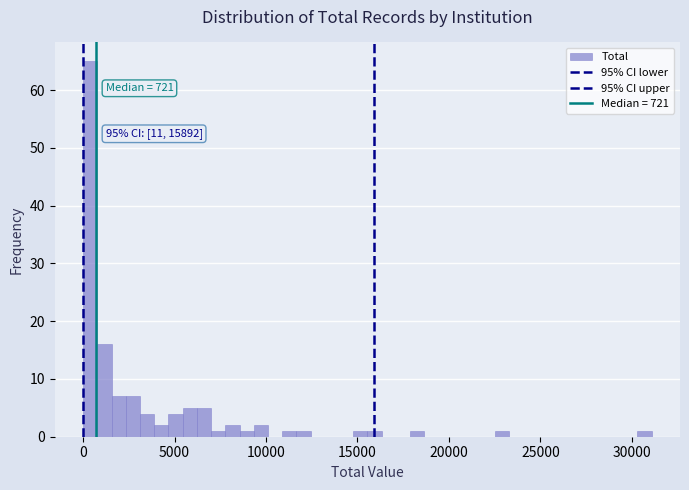

Read against the x-axis, roughly where is the centre of the tallest bar?

500